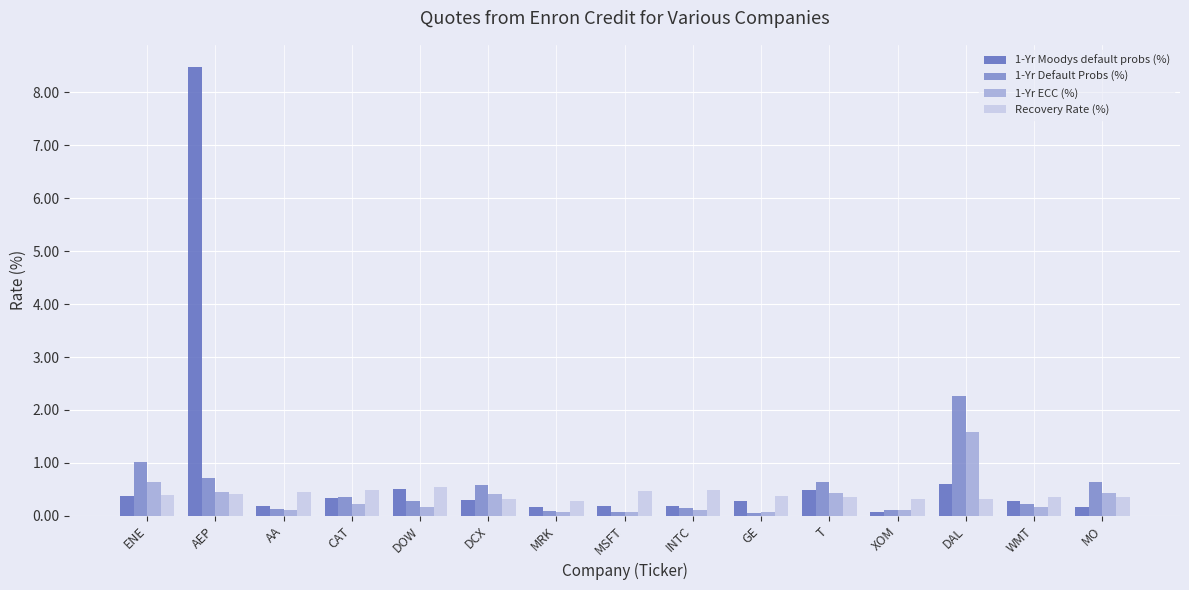

What is the lowest value of the 1-Yr ECC (%) series?

0.1